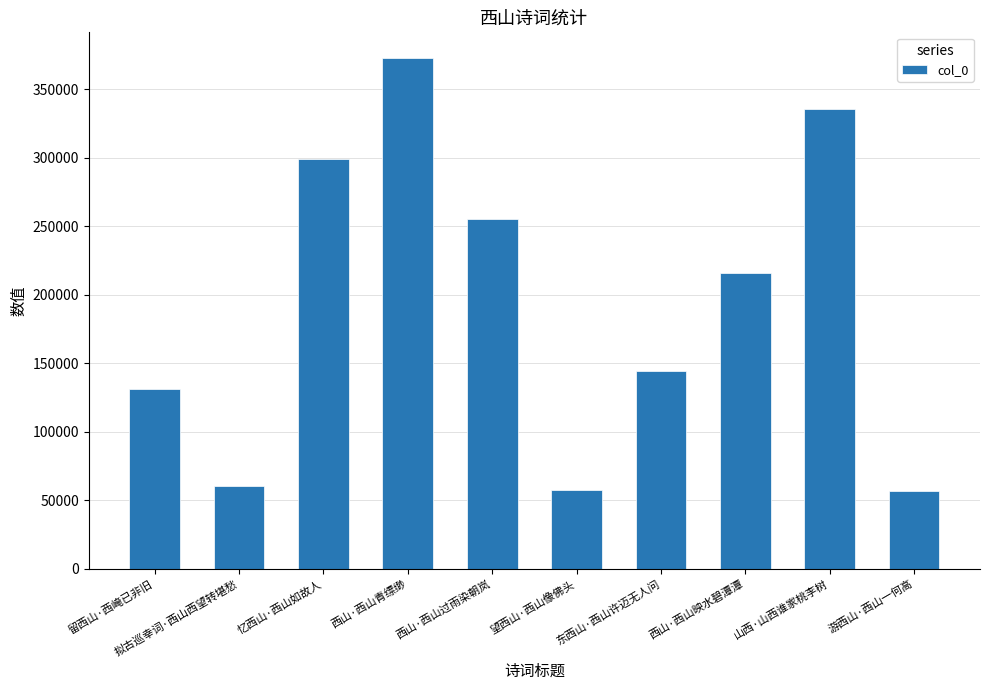

What is the label of the 1st bar from the right?

游西山·西山一何高